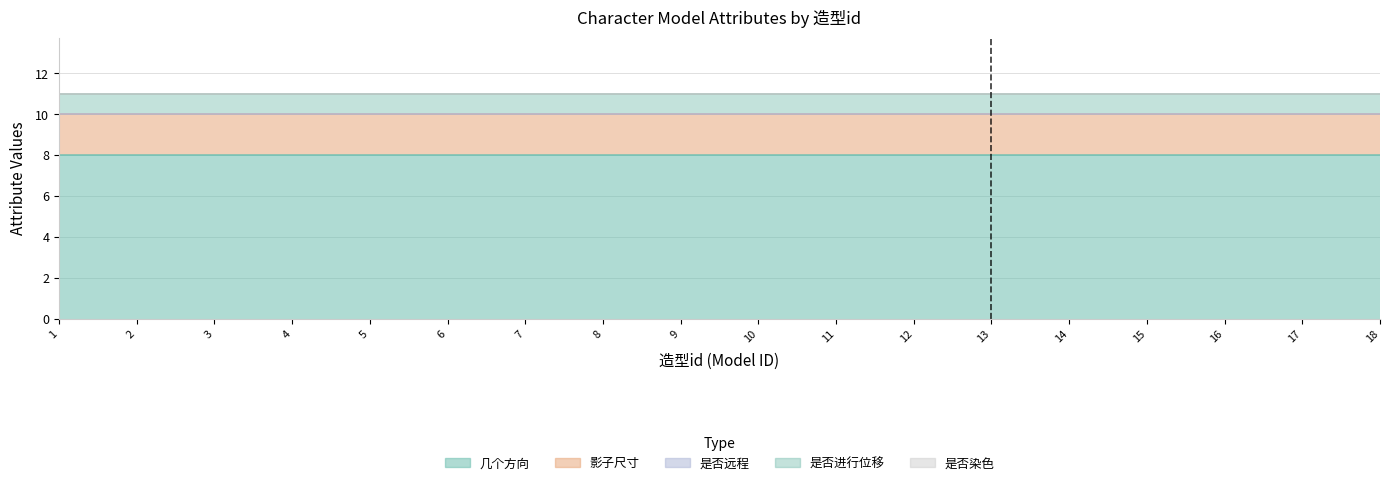

List the labels in order of 影子尺寸 value, largest first.

1, 2, 3, 4, 5, 6, 7, 8, 9, 10, 11, 12, 13, 14, 15, 16, 17, 18